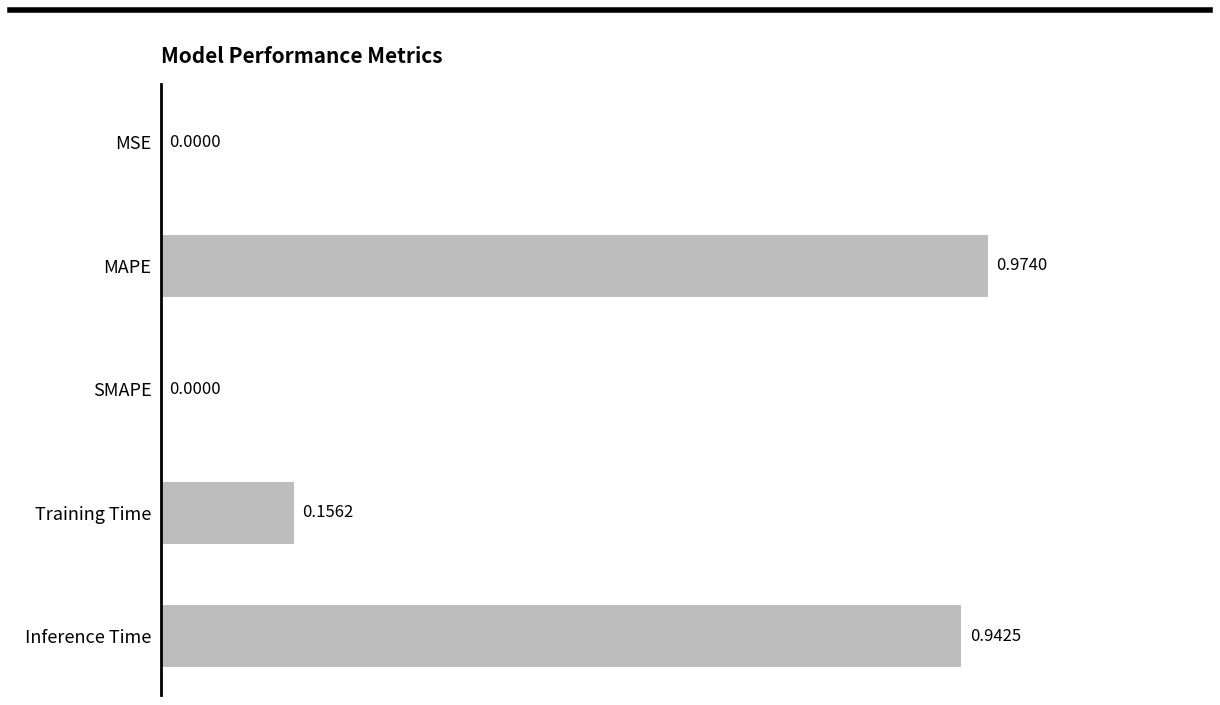

How many positive values are there?

4